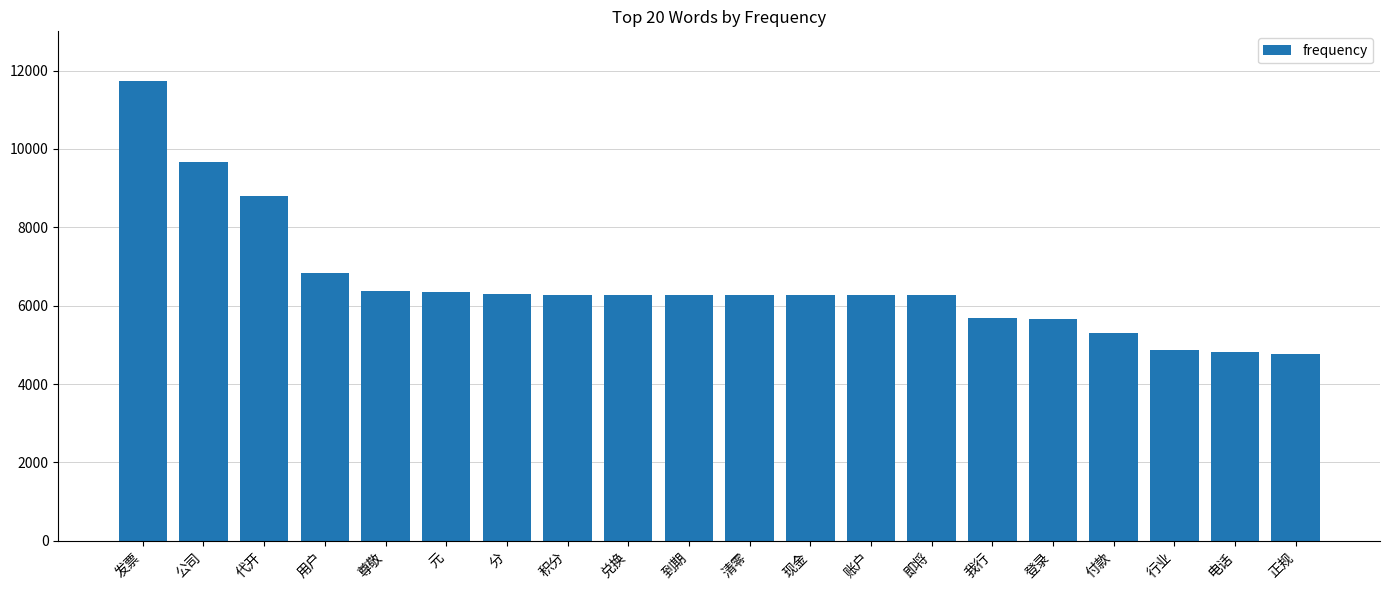

What is the label of the 17th bar from the left?

付款